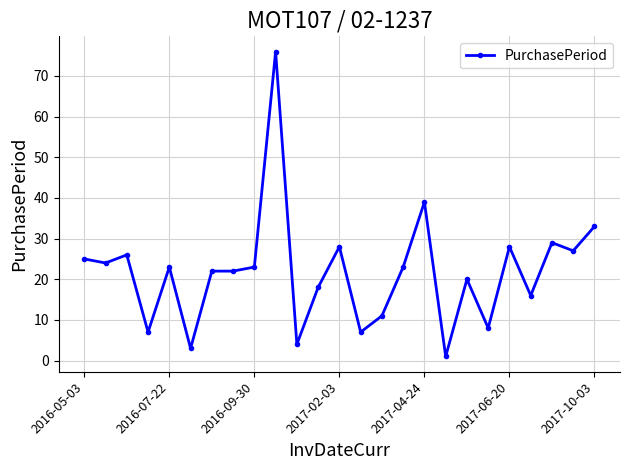

What is the difference between the maximum and minimum values?

75